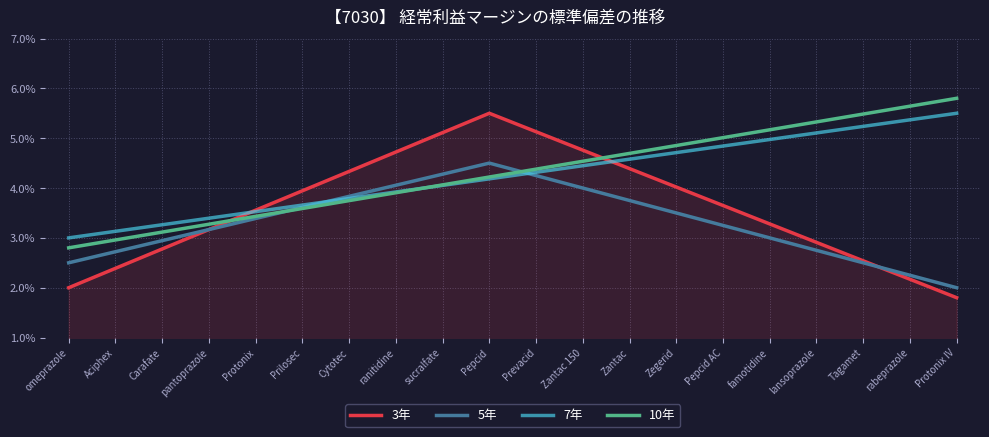

Rank the categories by 10年 value from highest to lowest.

Protonix IV, rabeprazole, Tagamet, lansoprazole, famotidine, Pepcid AC, Zegerid, Zantac, Zantac 150, Prevacid, Pepcid, sucralfate, ranitidine, Cytotec, Prilosec, Protonix, pantoprazole, Carafate, Aciphex, omeprazole